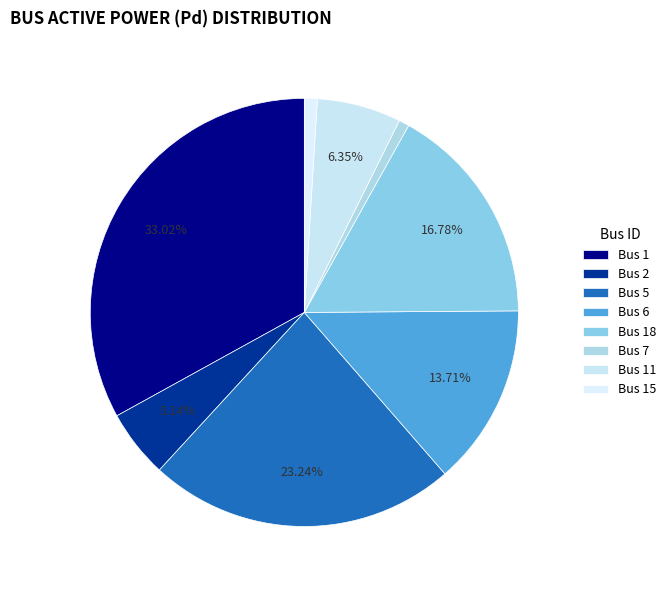

To the nearest percent, what is the combined percentage of Bus 11 and Bus 2?

11%